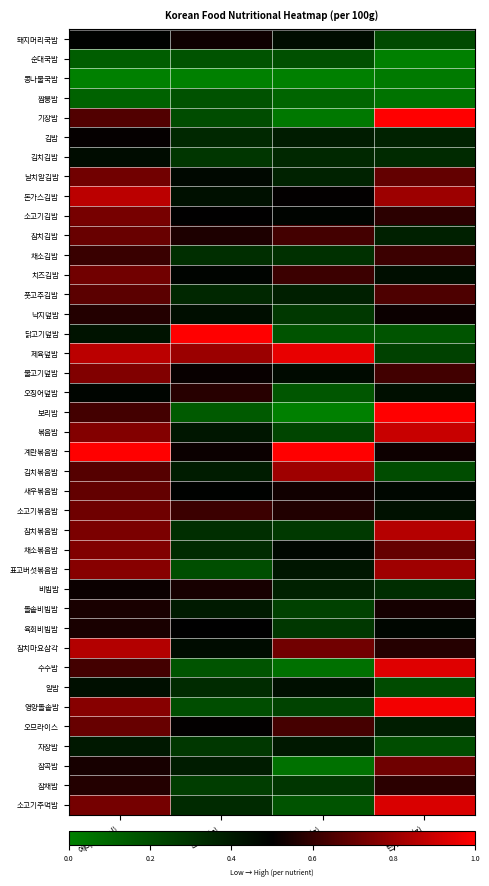

Between 지방(g) and 탄수화물(g), which is larger?

지방(g)